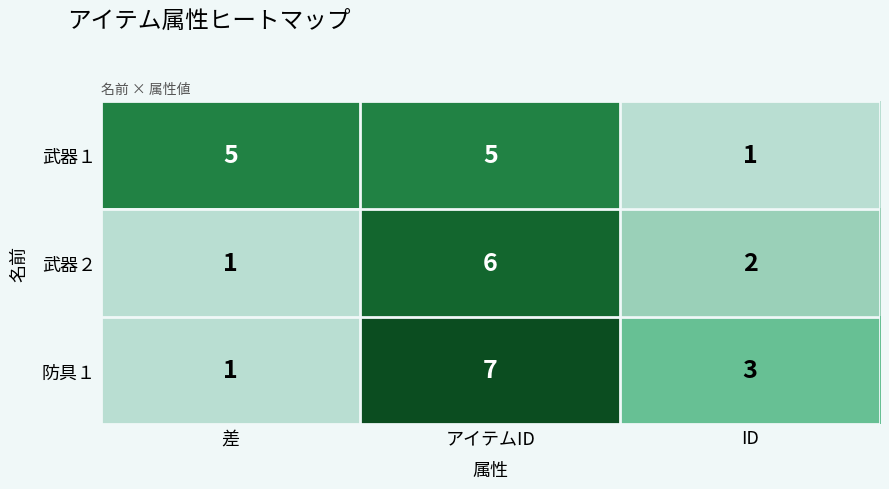

Which series changed the most between 差 and ID?

武器１